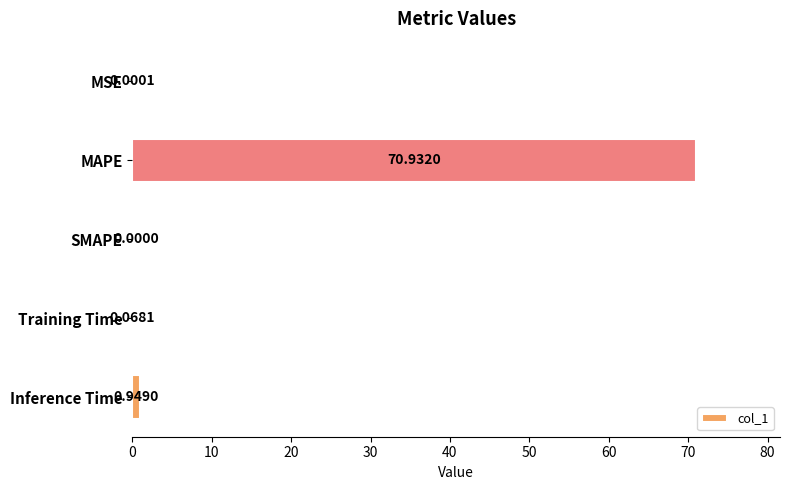

What is the sum of all values?

71.9